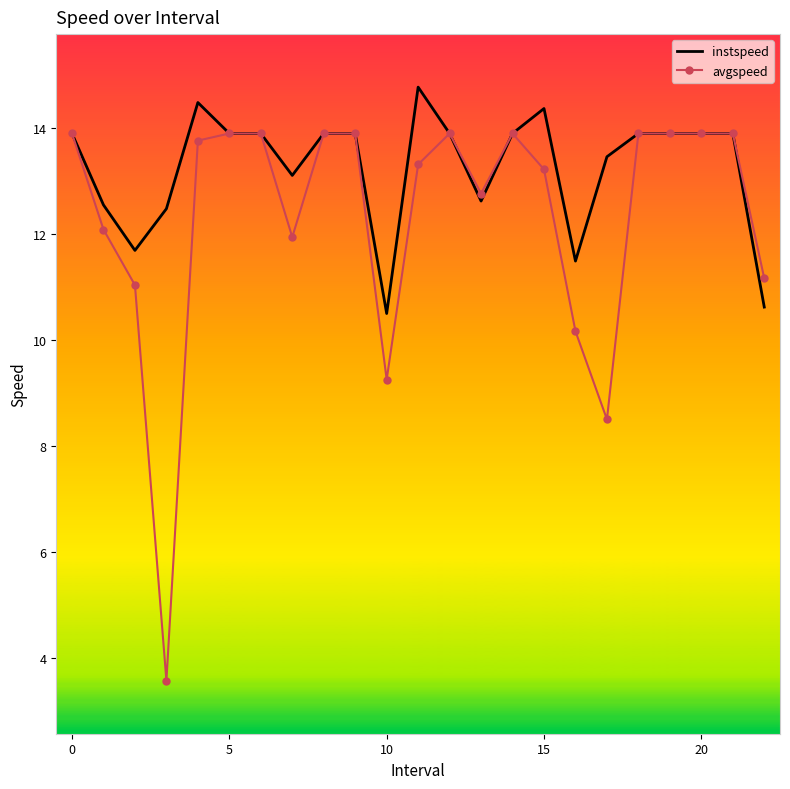

What is the maximum value shown in the chart?

14.8